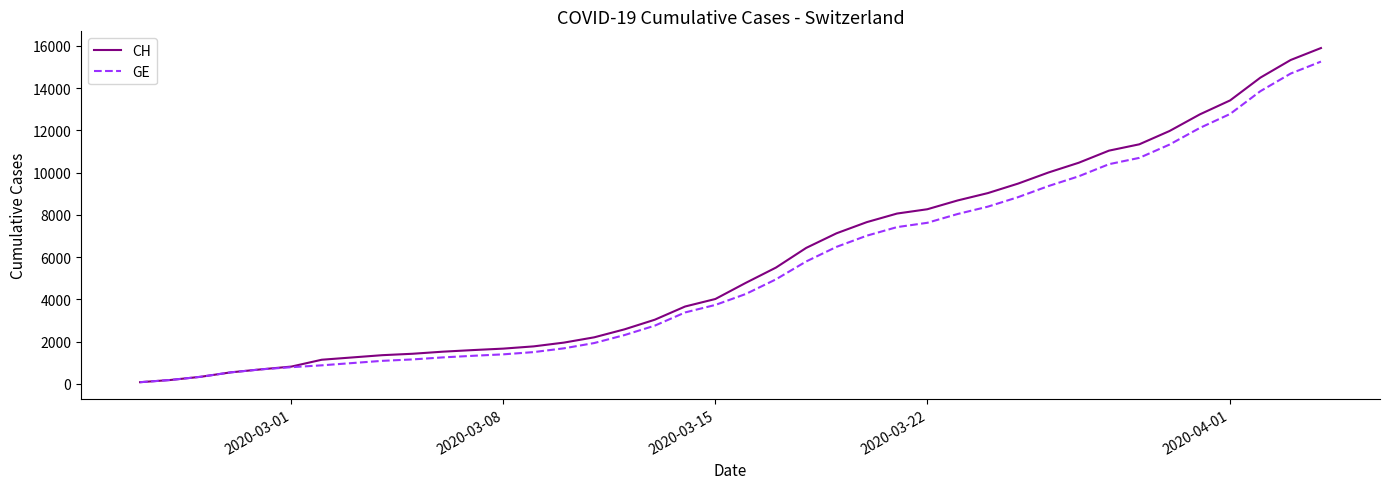

Which series has the largest range (max minus min)?

CH